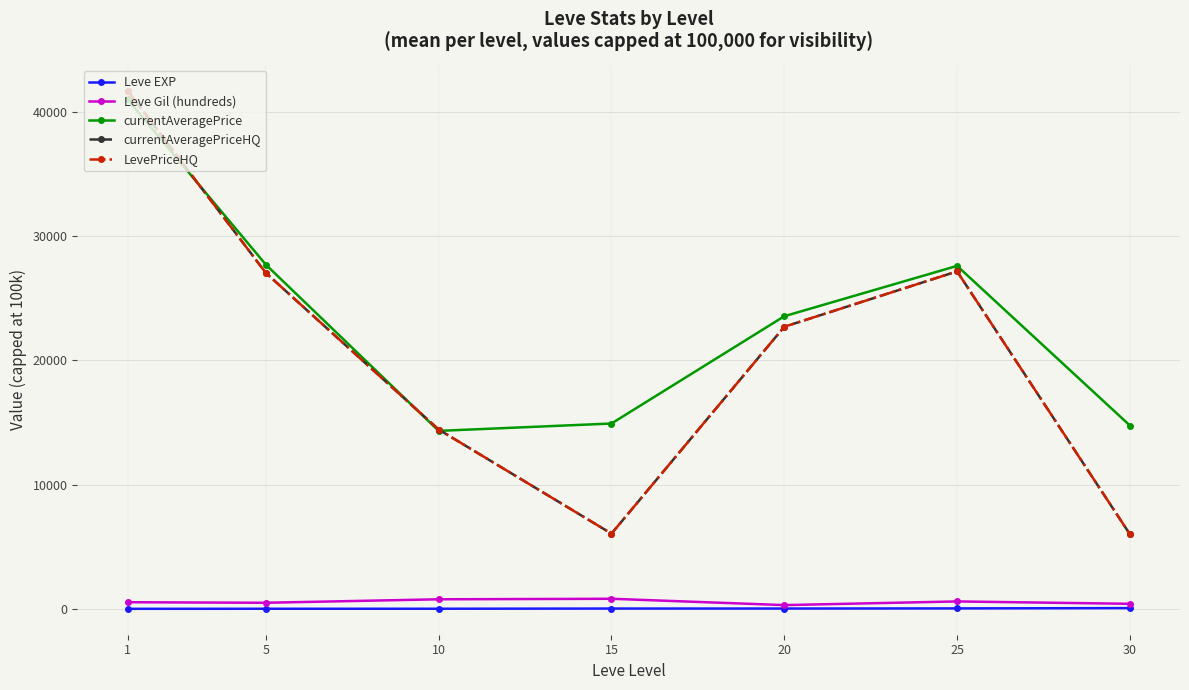

The Leve EXP series shows 22.3 at 15. True or false?

True